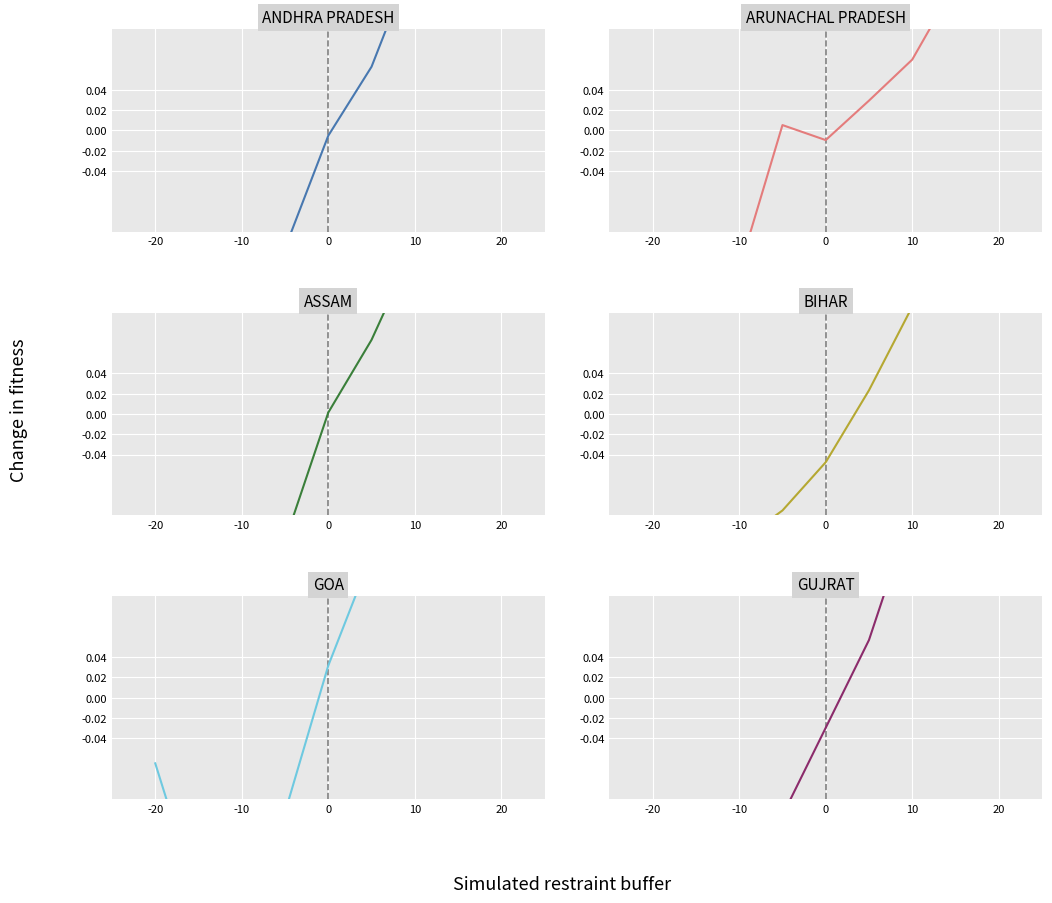

What is the maximum value for ARUNACHAL PRADESH?

0.3